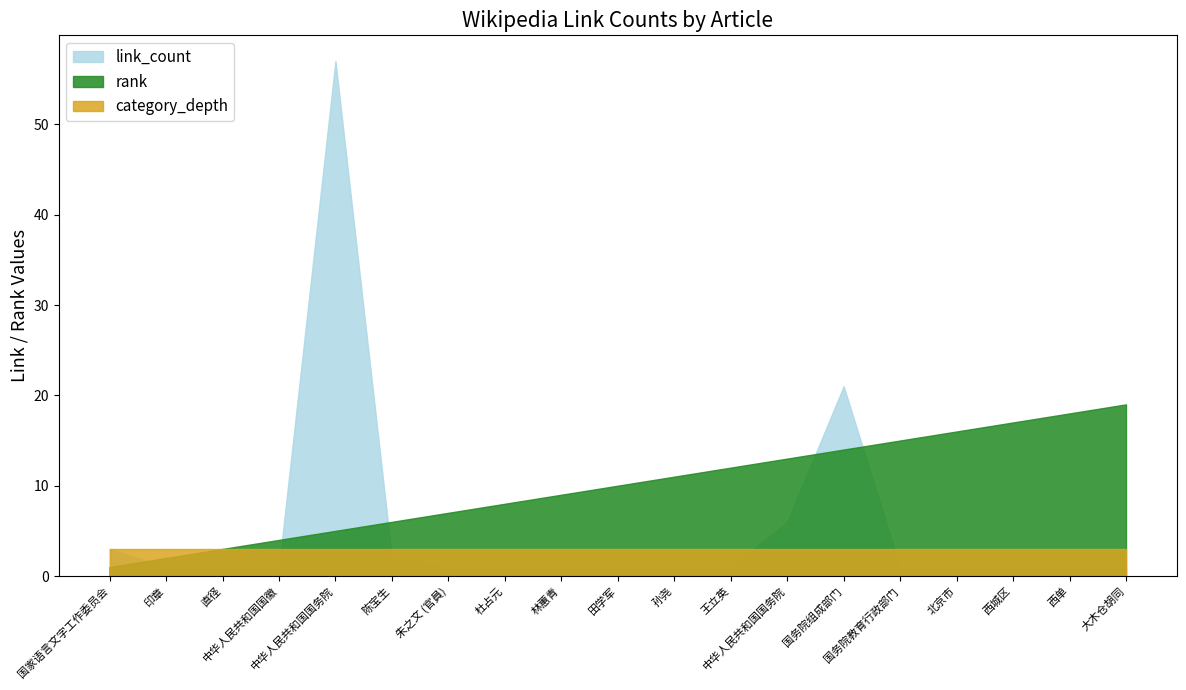

List the series in order of their peak value, highest first.

link_count, rank, category_depth